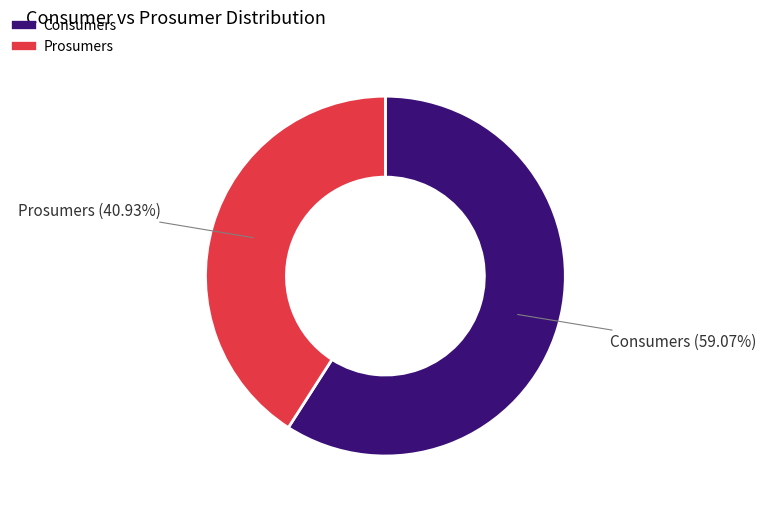

How many slices are in this pie chart?

2